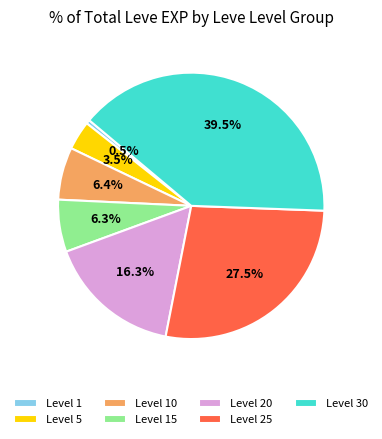

What is the ratio of the value at Level 15 to the value at Level 1?

13.3